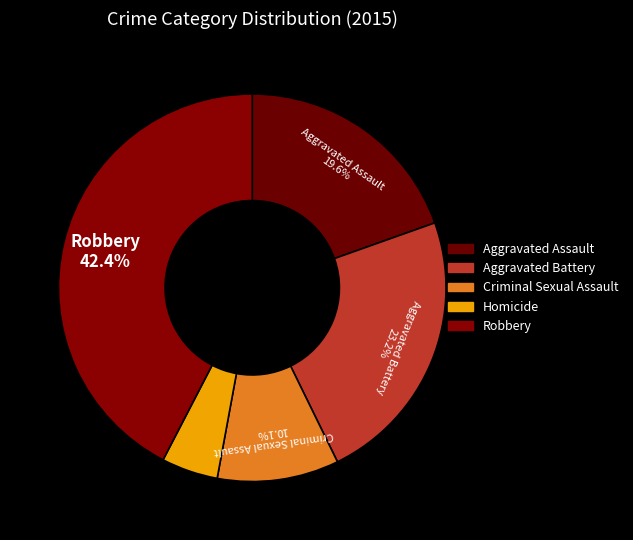

How much of the chart is everything except Aggravated Assault?

80.4%